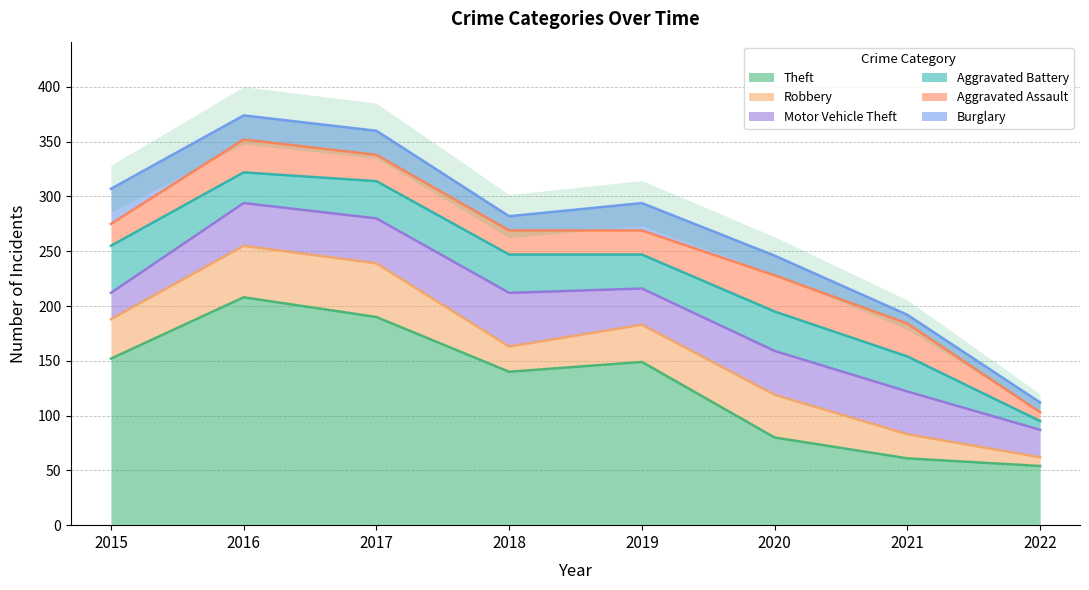

True or false: Aggravated Battery has a value of 12 at 2022.

False